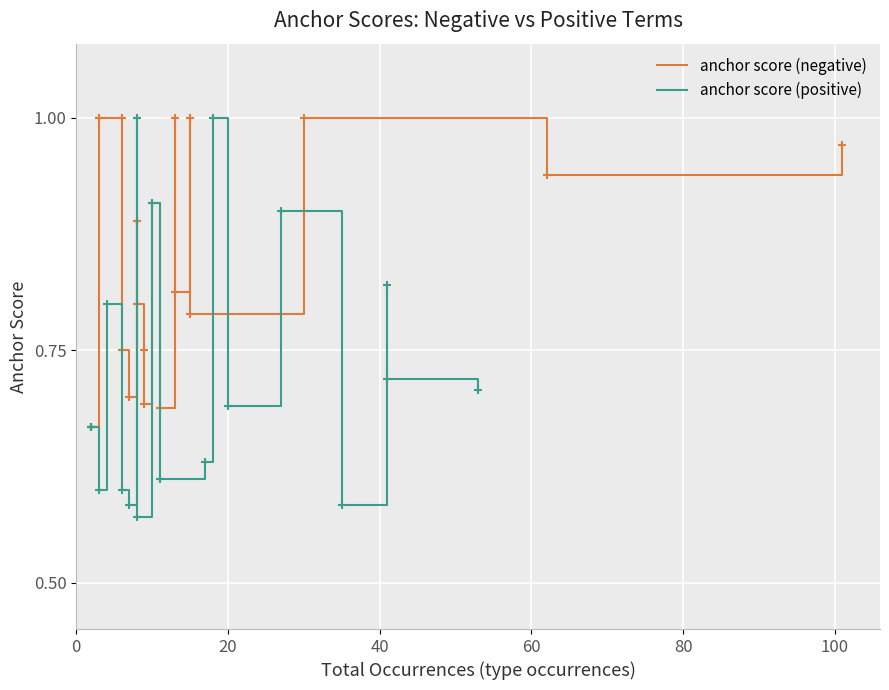

What is the difference between the second highest and second lowest values in the anchor score (negative) series?

0.3